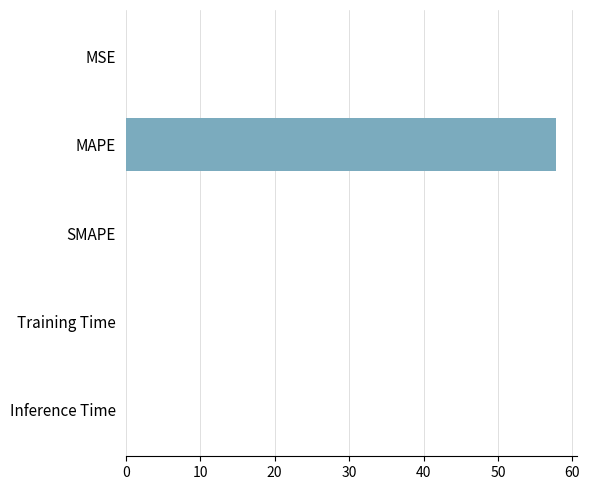

What is the sum of all values?

57.8